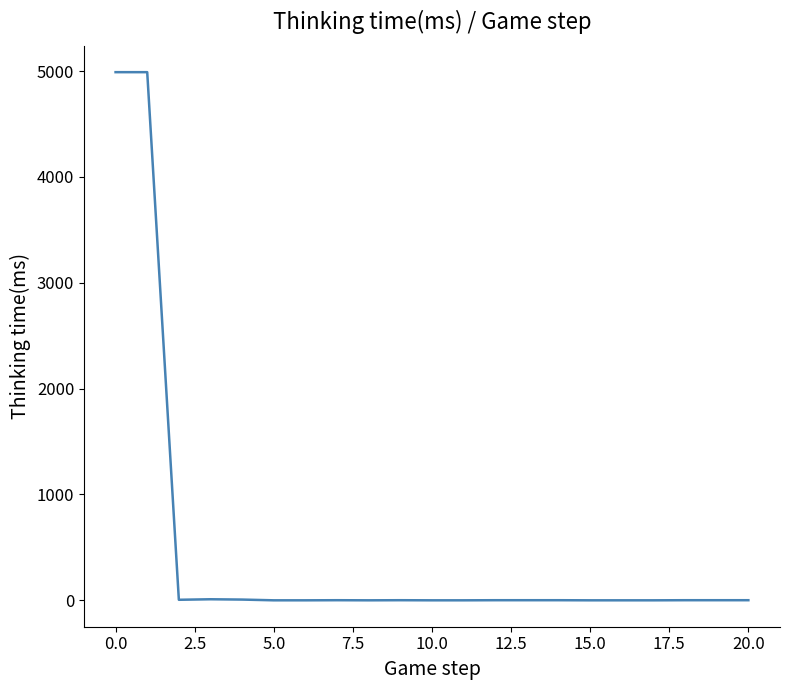

What is the difference between the maximum and minimum values?

4990